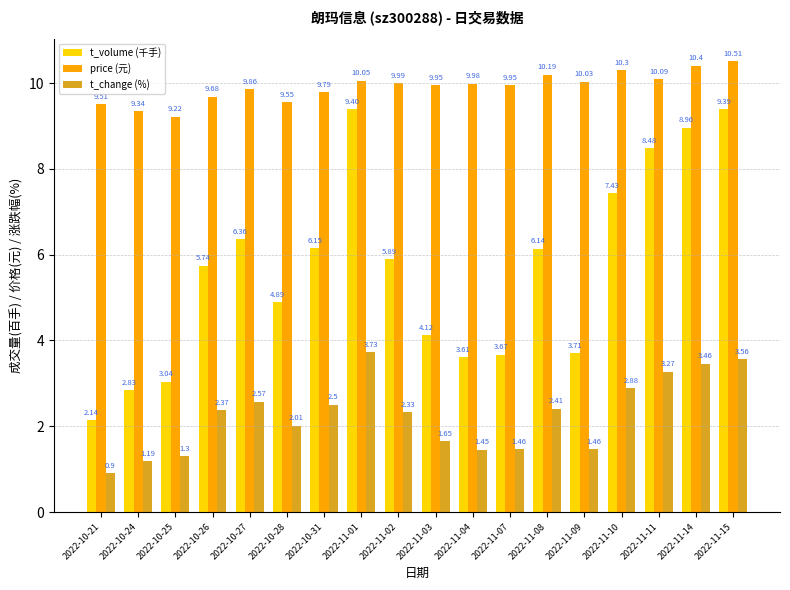

What position from the left is 2022-11-09?

14